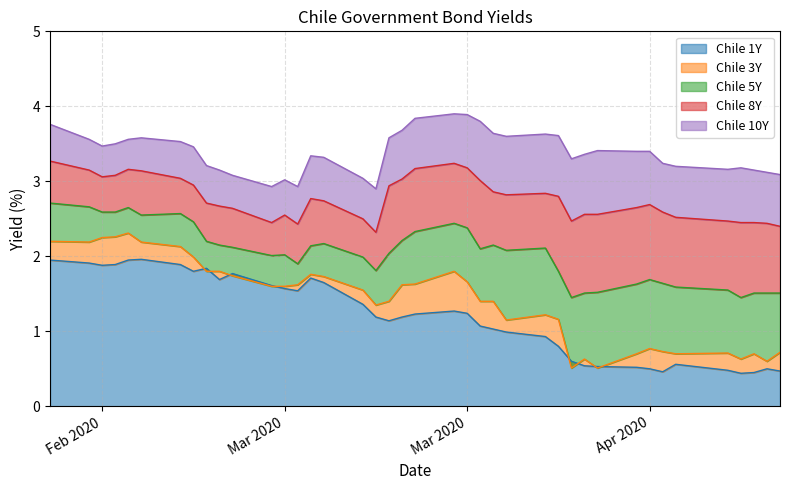

What value does the Chile 5Y series have at 2020-03-19?

2.2